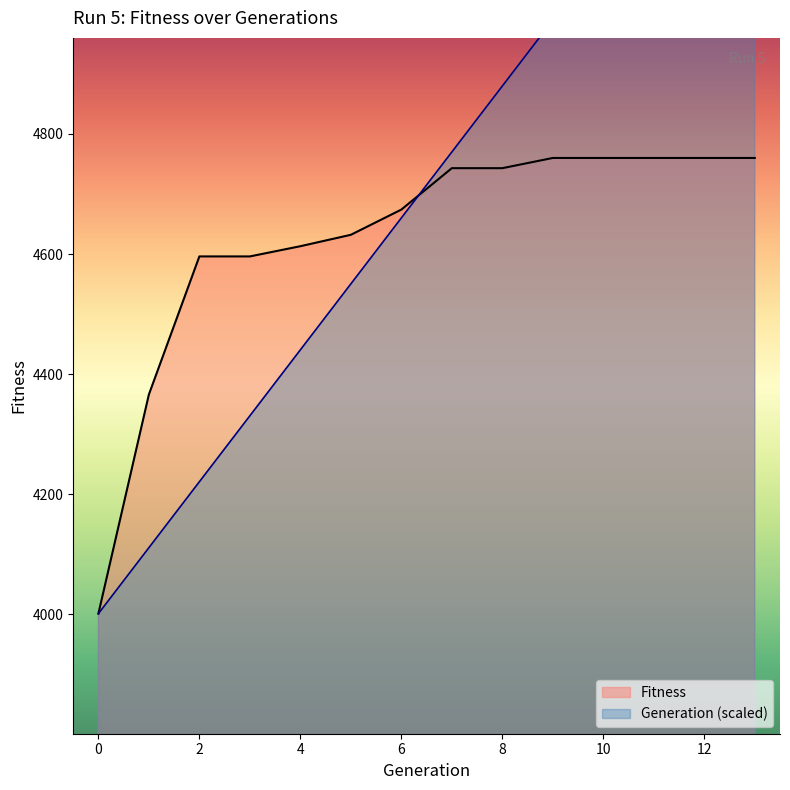

Between 0 and 9, which is larger?

9